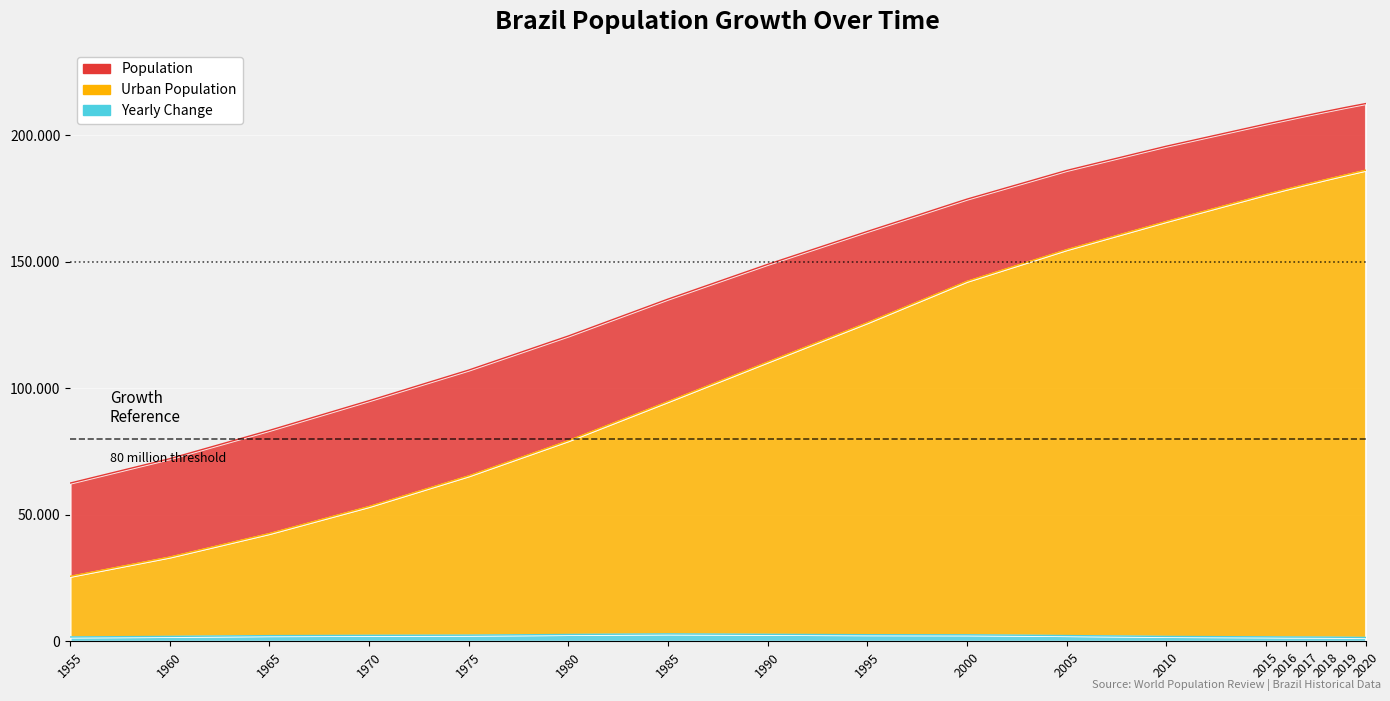

The Urban Population series shows 244466863 at 2020. True or false?

False